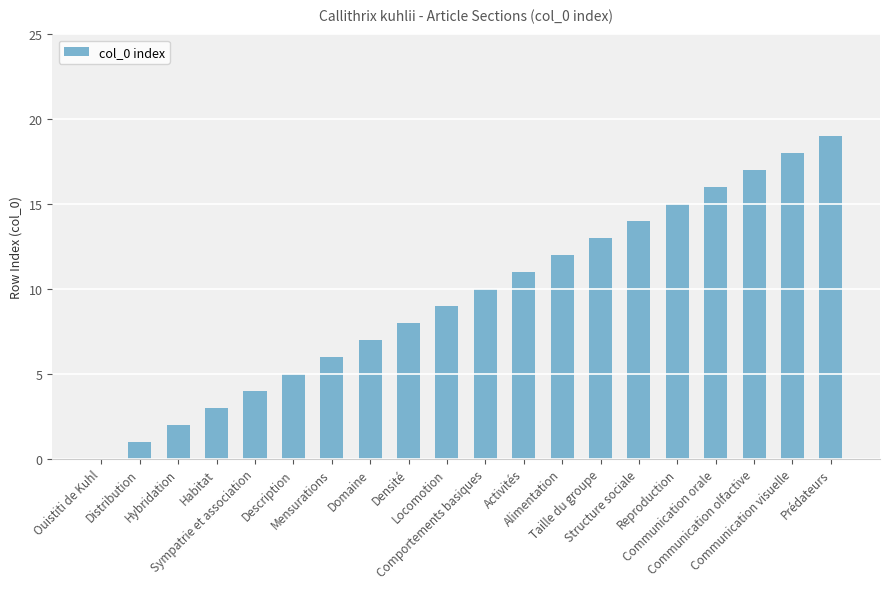

The value at Description is 5. True or false?

True